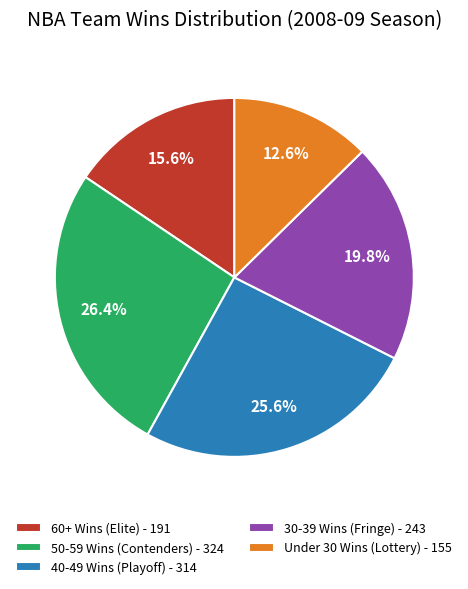

Rank the categories by value from lowest to highest.

Under 30 Wins (Lottery) - 155, 60+ Wins (Elite) - 191, 30-39 Wins (Fringe) - 243, 40-49 Wins (Playoff) - 314, 50-59 Wins (Contenders) - 324